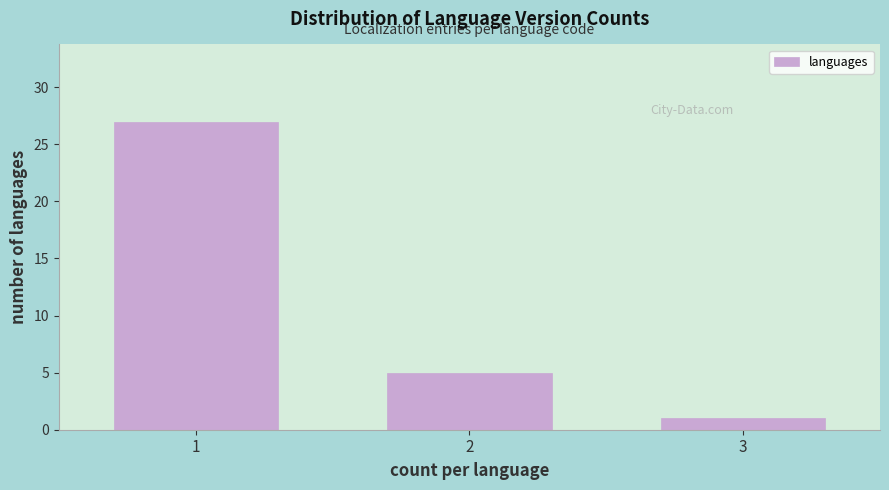

Reading left to right, extract all data points from this chart.

1=27	2=5	3=1